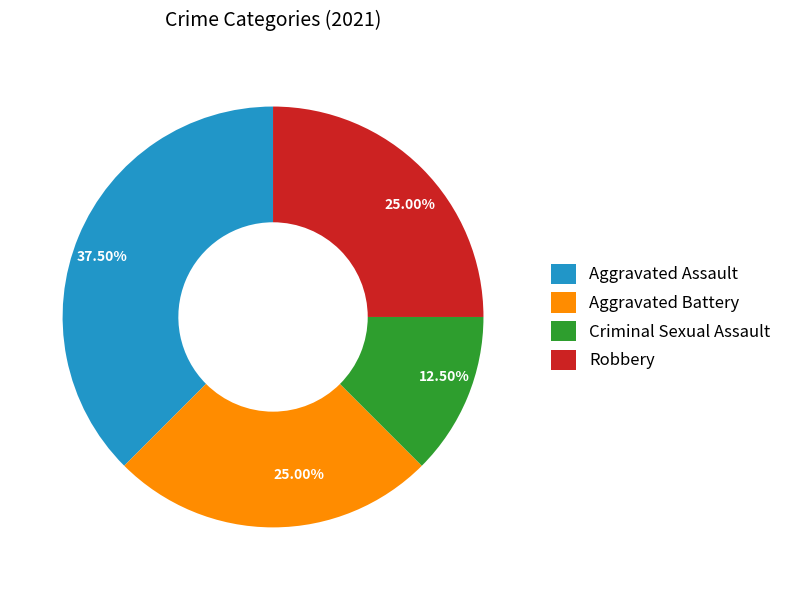

To the nearest percent, what is the average slice percentage?

25%